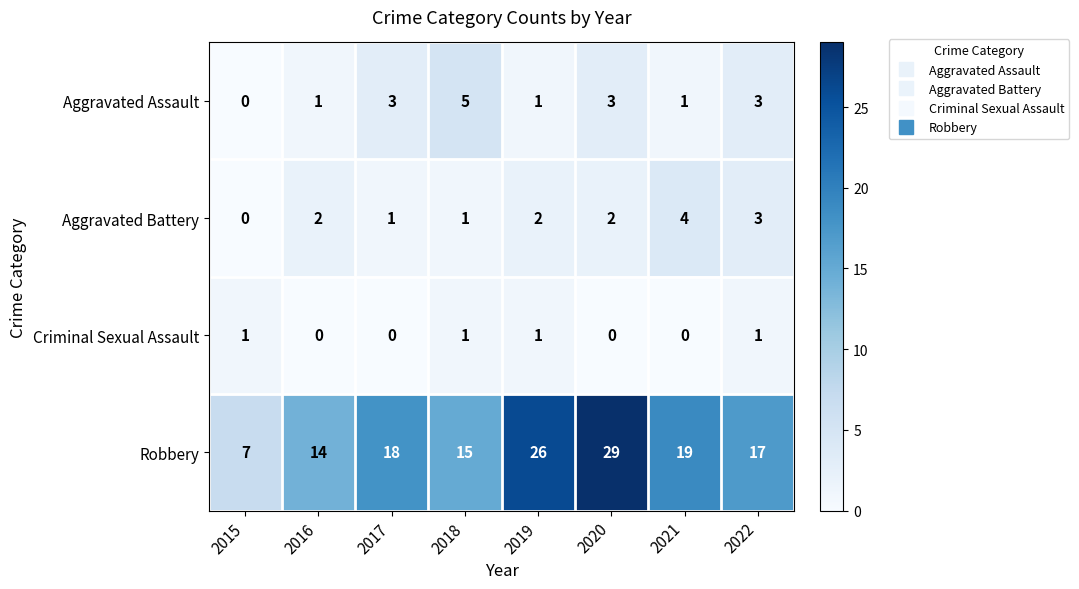

What is the greatest value displayed?

29